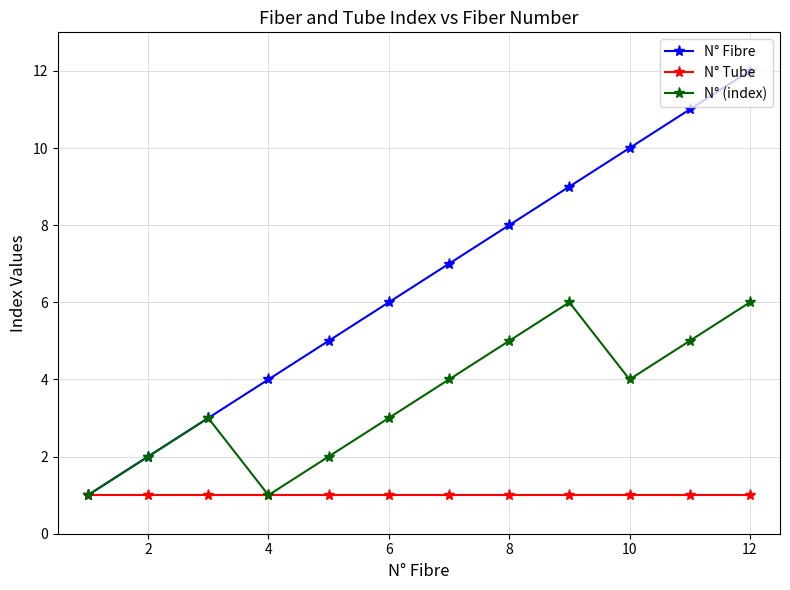

How many lines are shown in the chart?

3